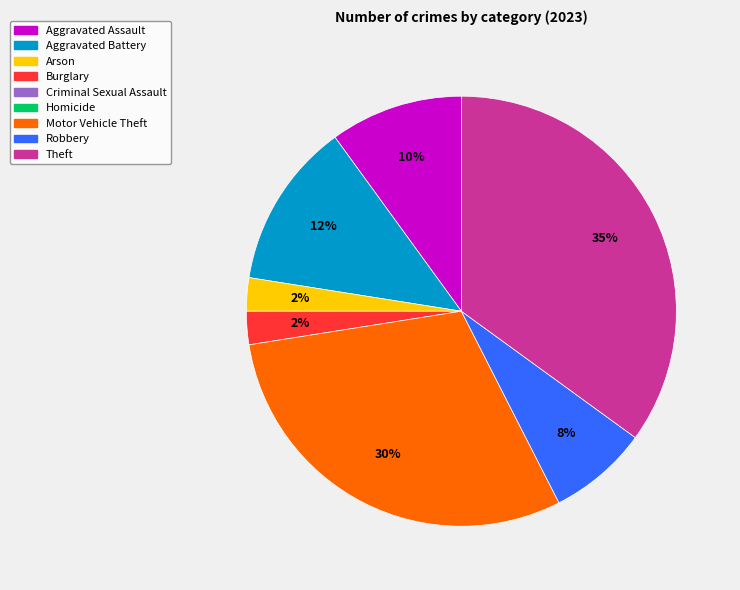

Is there any slice that represents more than half of the pie?

No